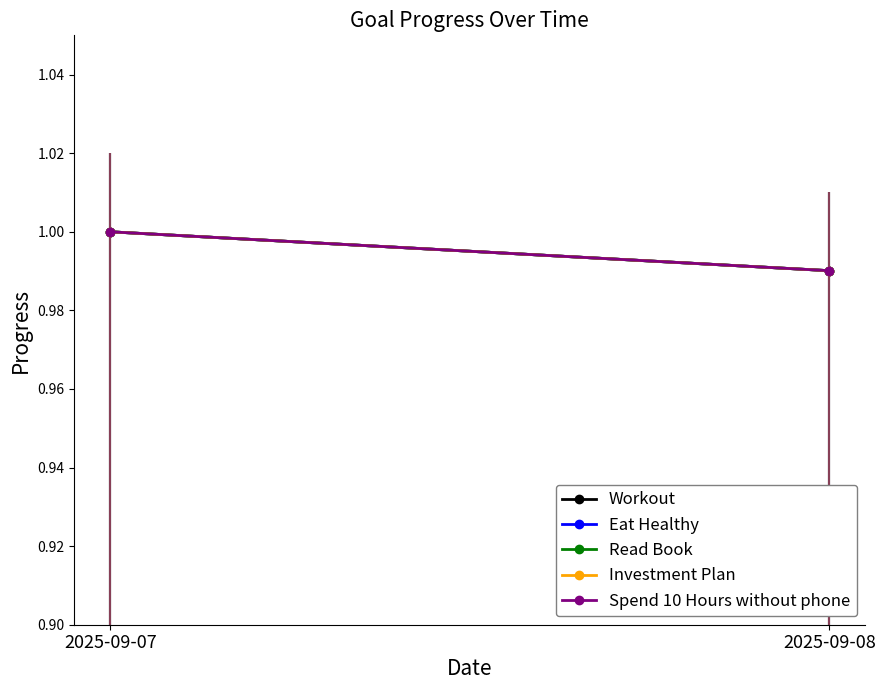

At which category is the sum across all series the highest?

2025-09-07